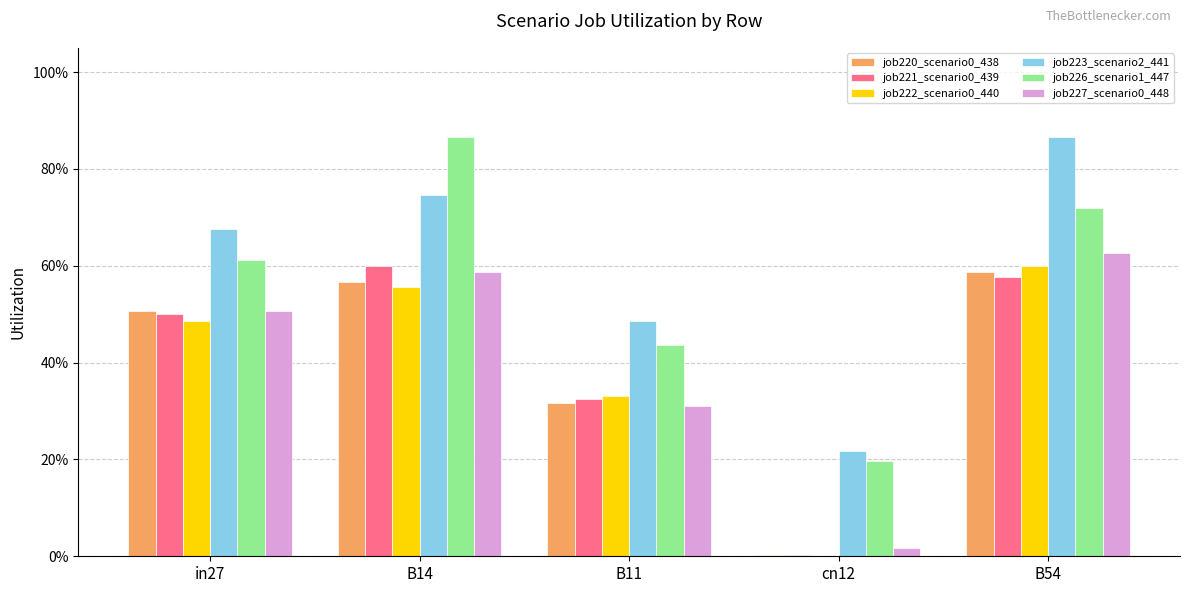

At how many categories does at least one series exceed 0?

5